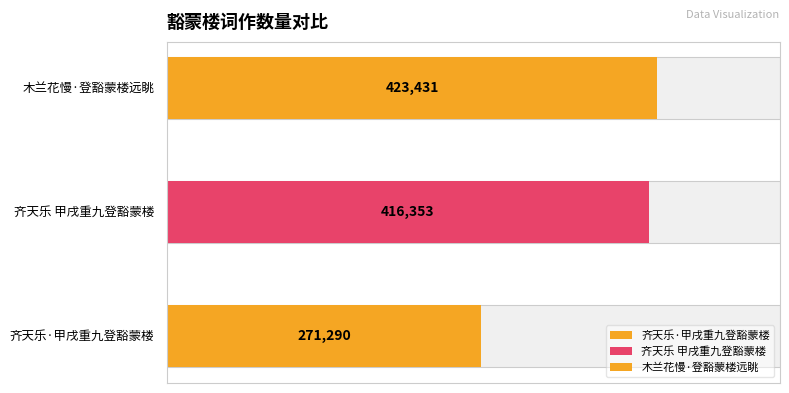

What is the label of the 3rd bar from the left?

木兰花慢·登豁蒙楼远眺